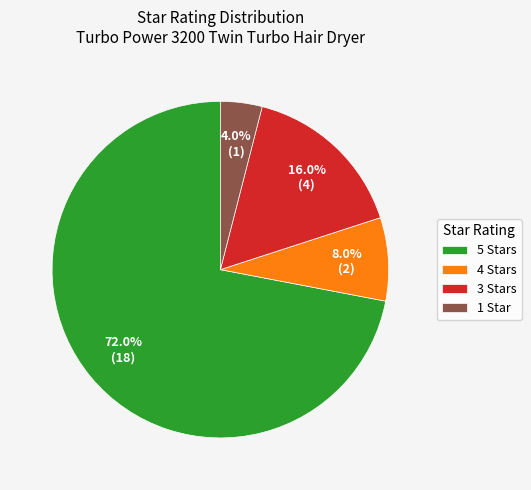

What percentage is the 3 Stars slice, to the nearest percent?

16%